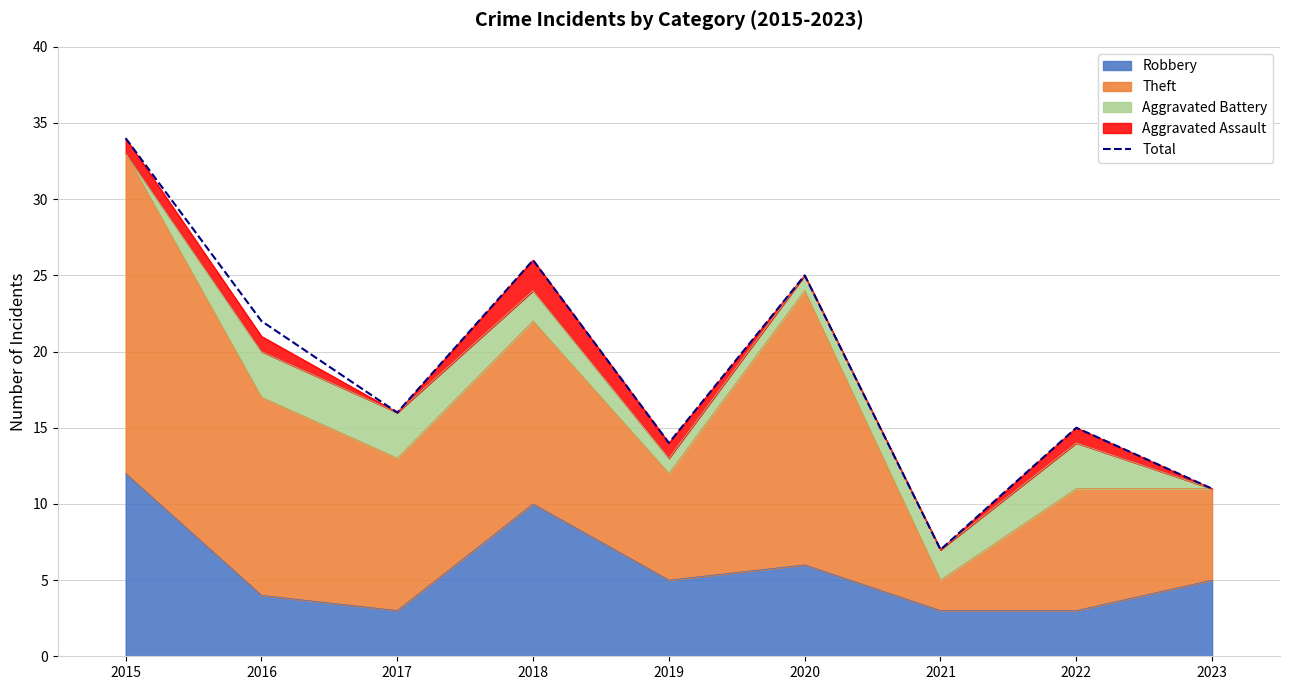

What is the difference between the values at 2020 and 2023?

14